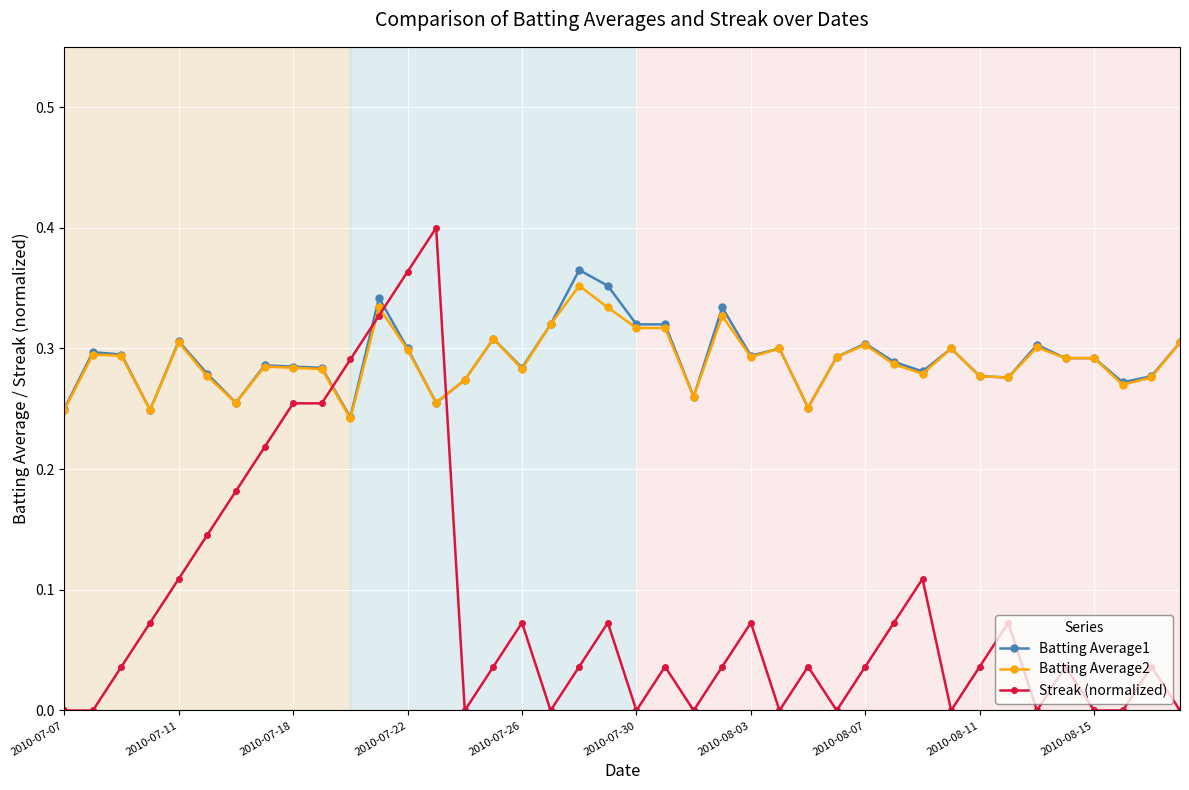

True or false: Streak (normalized) has more than 2 interior local peaks.

True